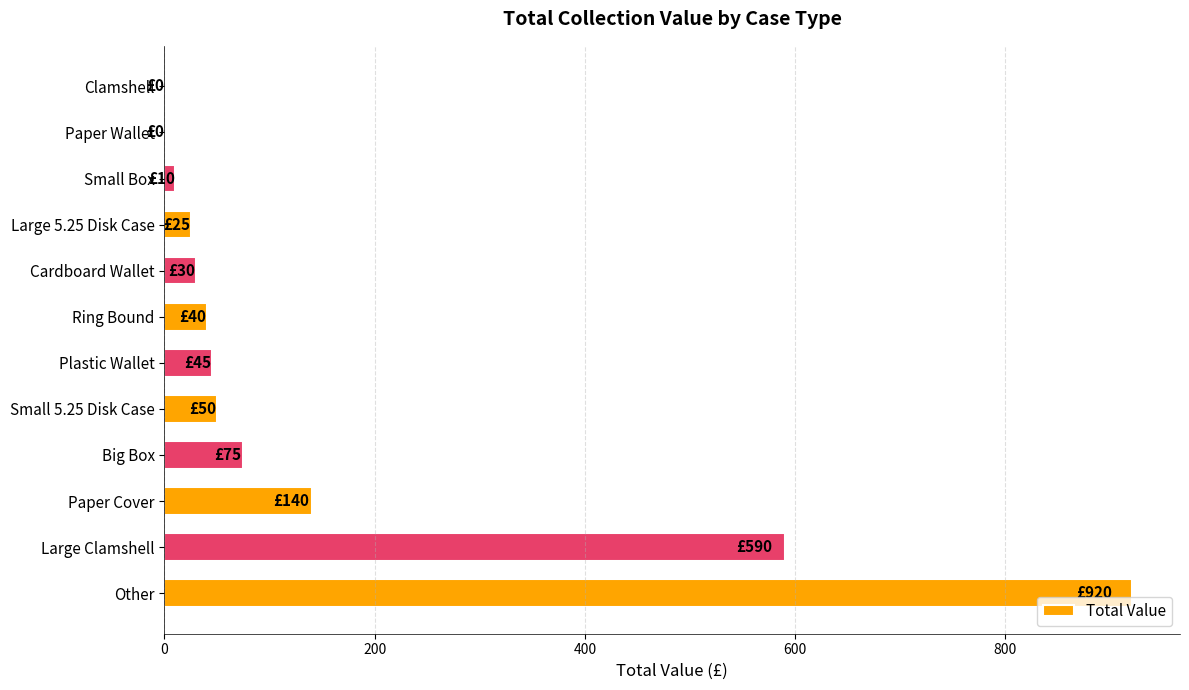

What is the sum of all values?

1925